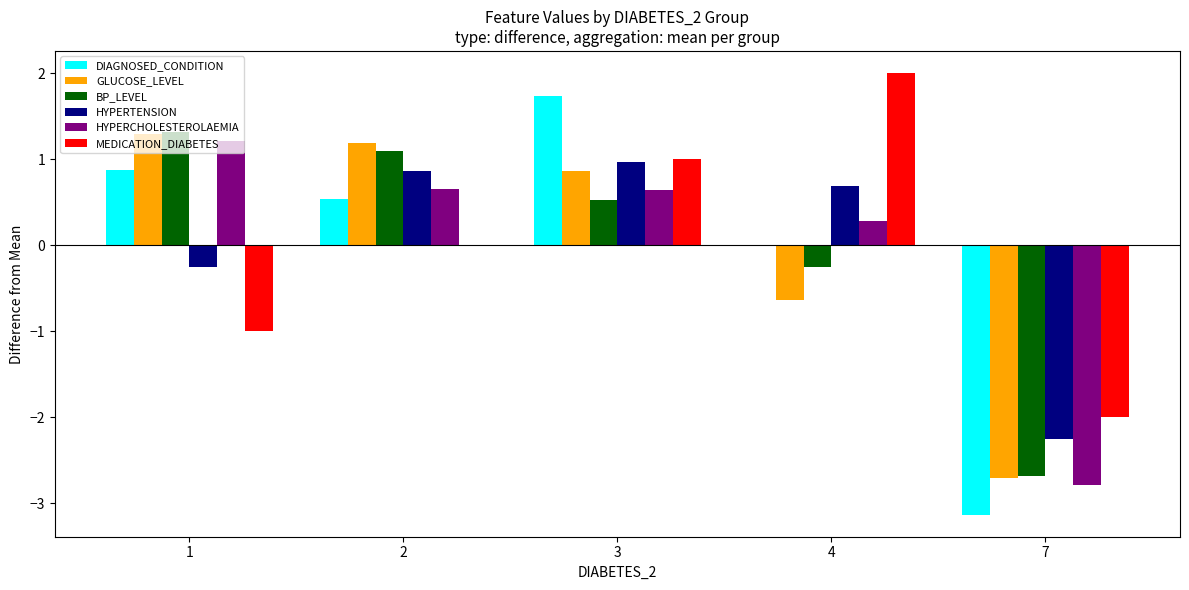

True or false: HYPERCHOLESTEROLAEMIA has a value of 0.7 at 2.

True